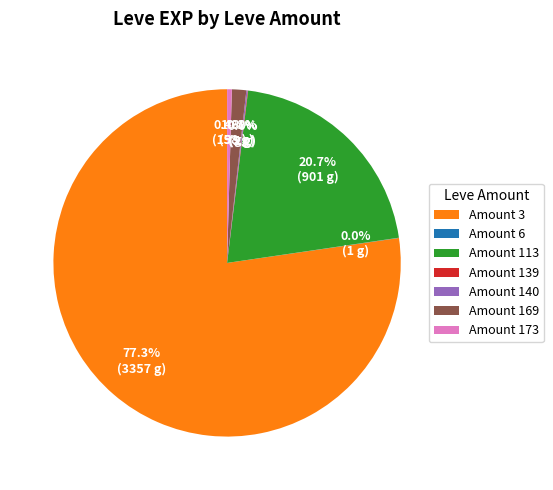

What portion of the pie excludes Amount 173?

99.6%